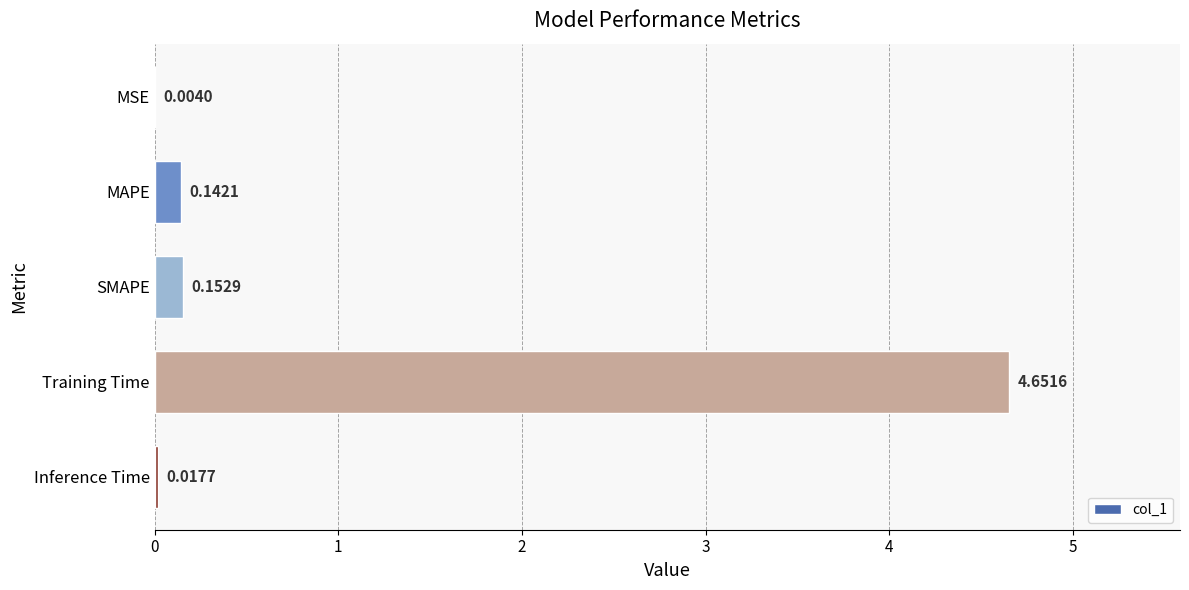

What is the average value?

1.0